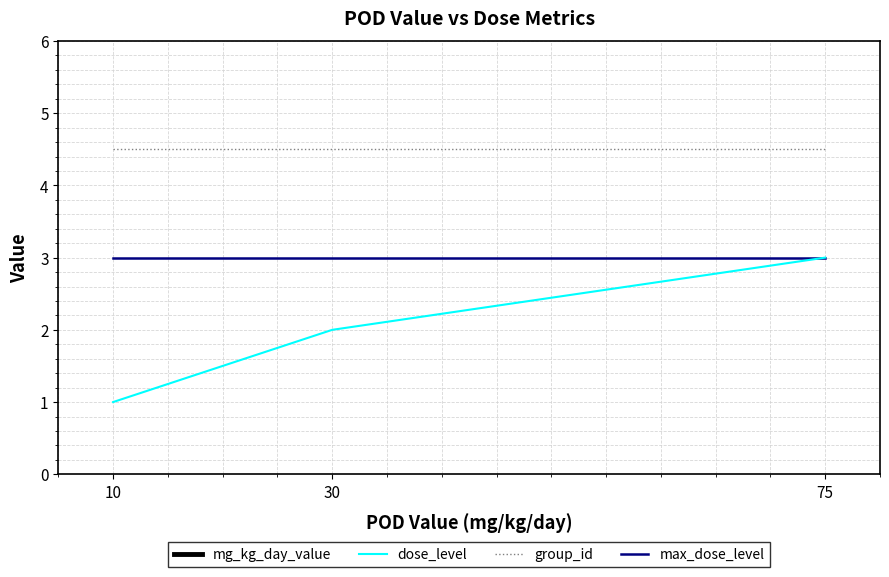

Reading left to right, what are all the values shown in this chart?

mg_kg_day_value: 10=10.0	30=30.0	75=75.0
dose_level: 10=1.0	30=2.0	75=3.0
group_id: 10=4.5	30=4.5	75=4.5
max_dose_level: 10=3.0	30=3.0	75=3.0